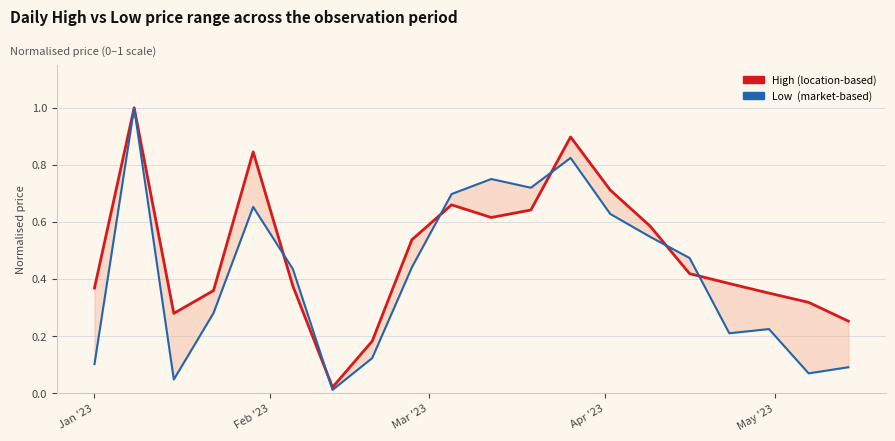

In High, how many points are lower than both neighbors (excluding endpoints)?

3